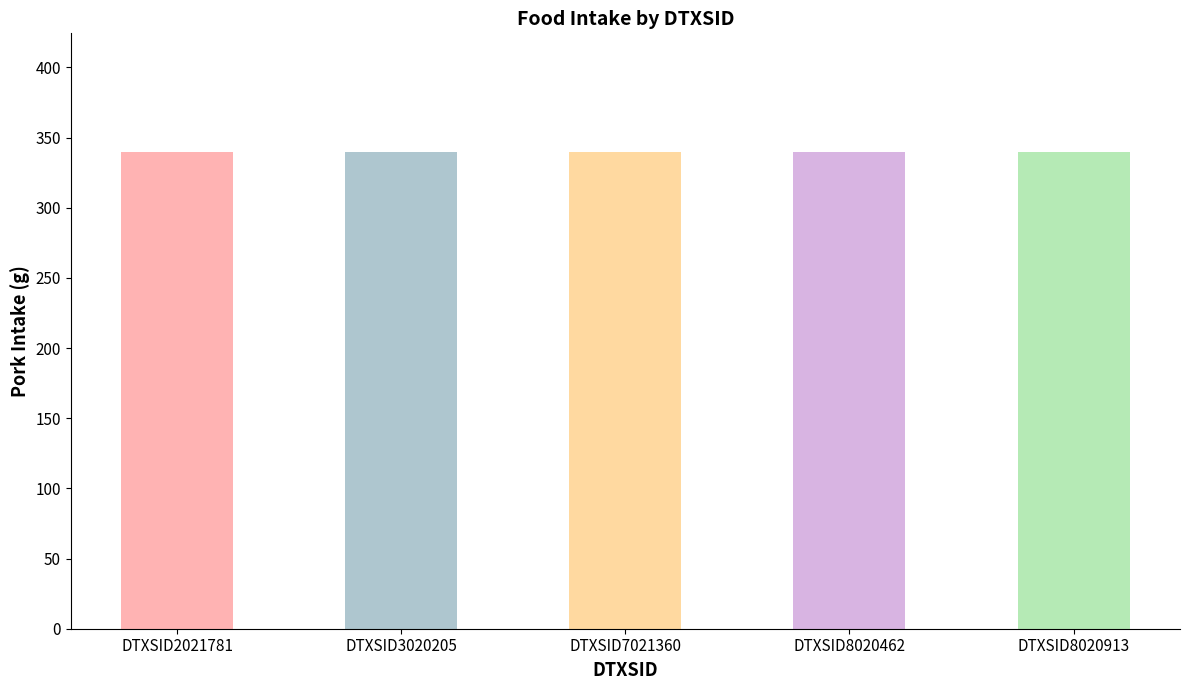

At how many categories does at least one series exceed 272?

5